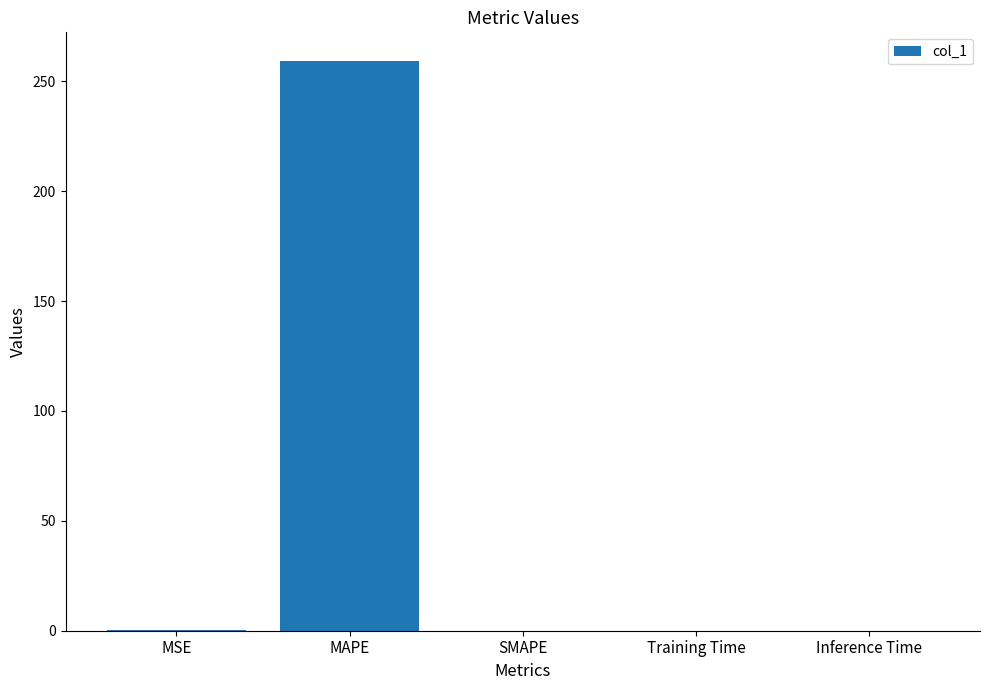

Are the bars grouped side by side (vs. stacked)?

No